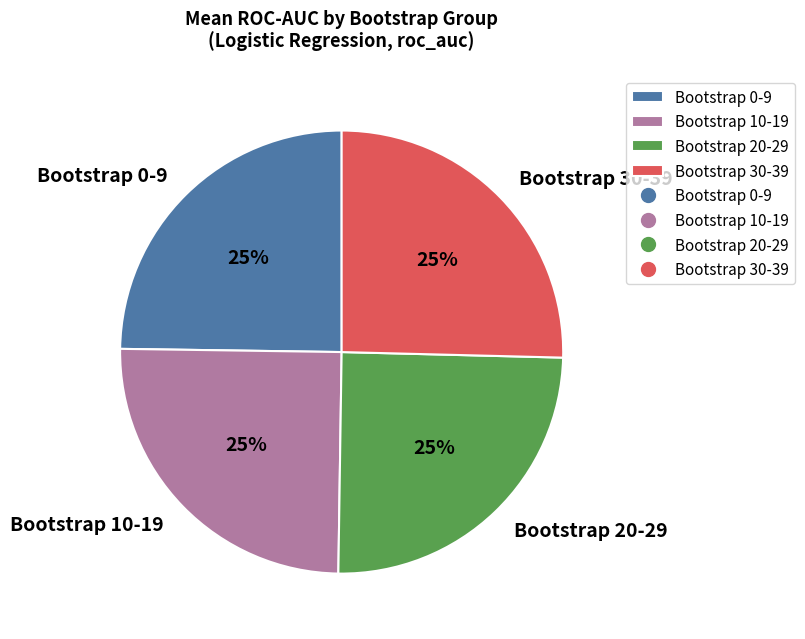

How many slices are in this pie chart?

4